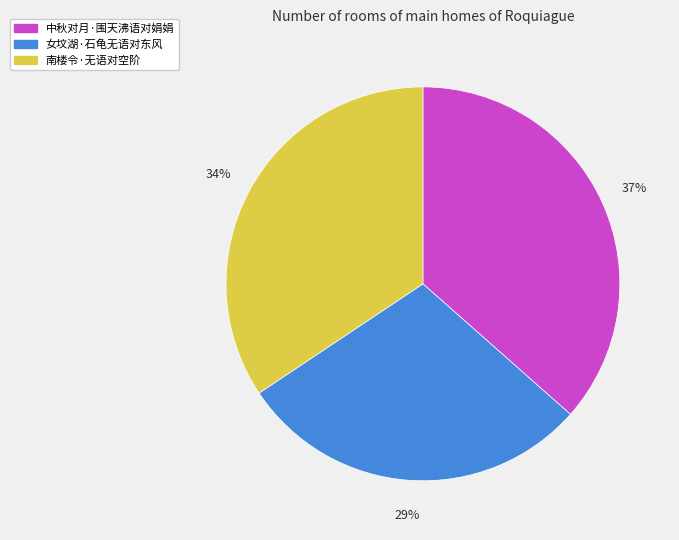

Which slice is the largest?

中秋对月·围天沸语对娟娟